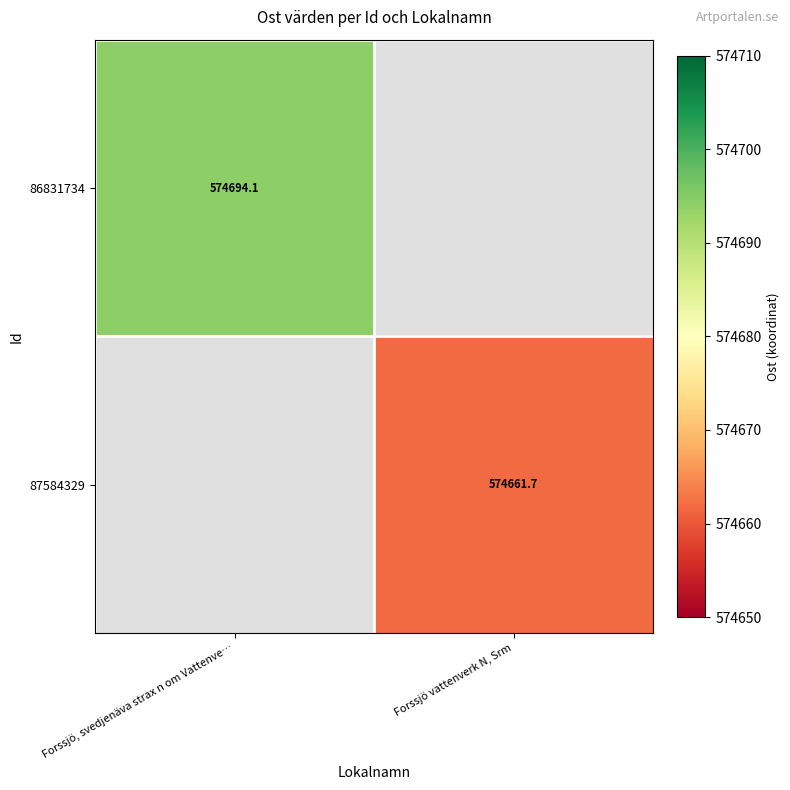

Is the value of 86831734 at Forssjö vattenverk N, Srm greater than the value of 87584329 at Forssjö, svedjenäva strax n om Vattenve…?

No